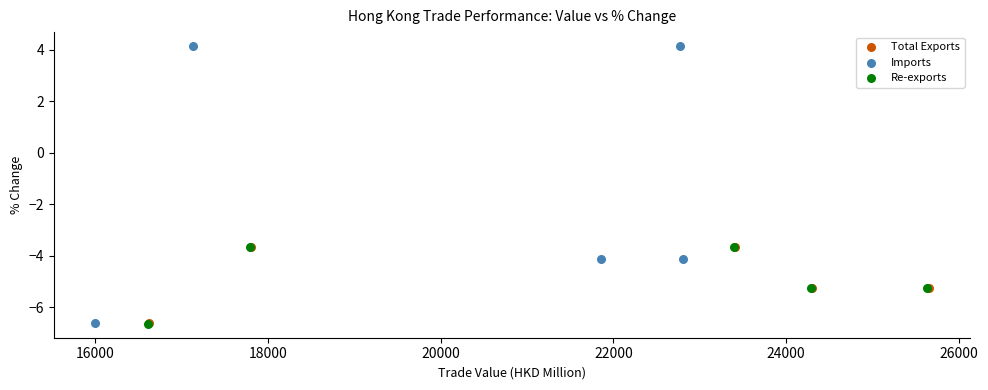

What are all the series names shown in the legend?

Total Exports, Imports, Re-exports